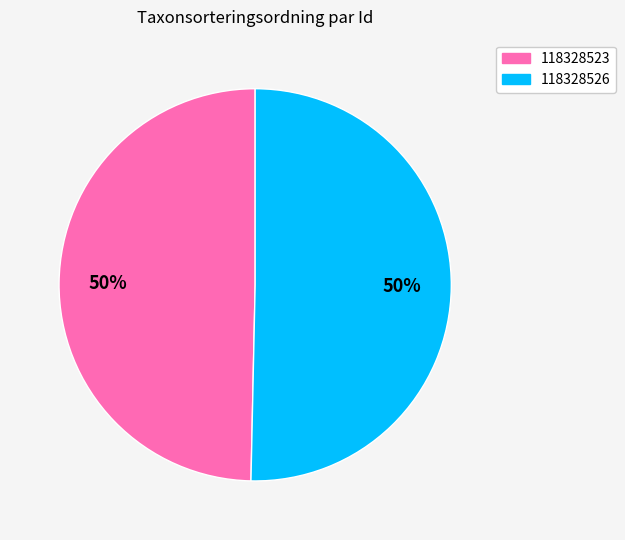

To the nearest percent, what is the combined percentage of 118328526 and 118328523?

100%